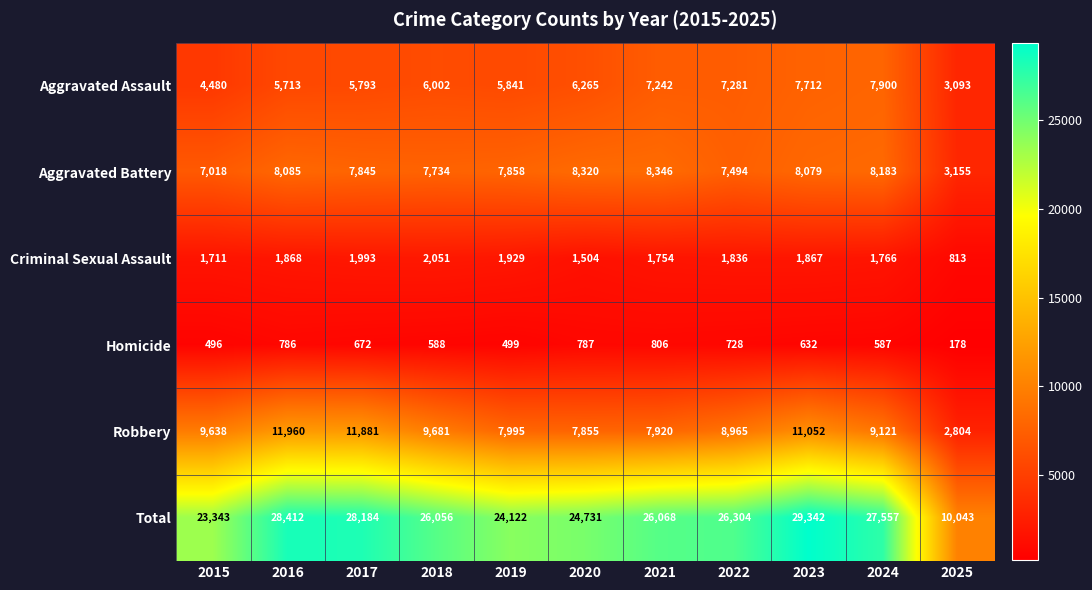

The Criminal Sexual Assault series shows 2889 at 2019. True or false?

False